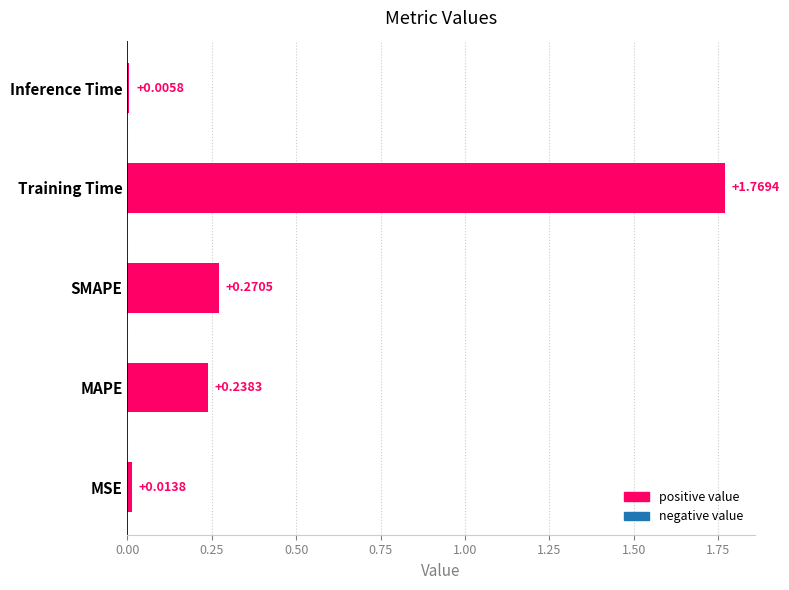

Which category has the highest value across all series?

Training Time